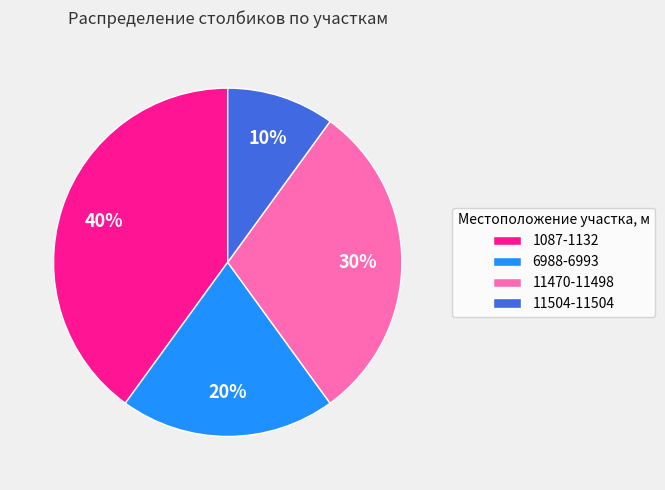

What is the ratio of the value at 6988-6993 to the value at 11470-11498?

0.7